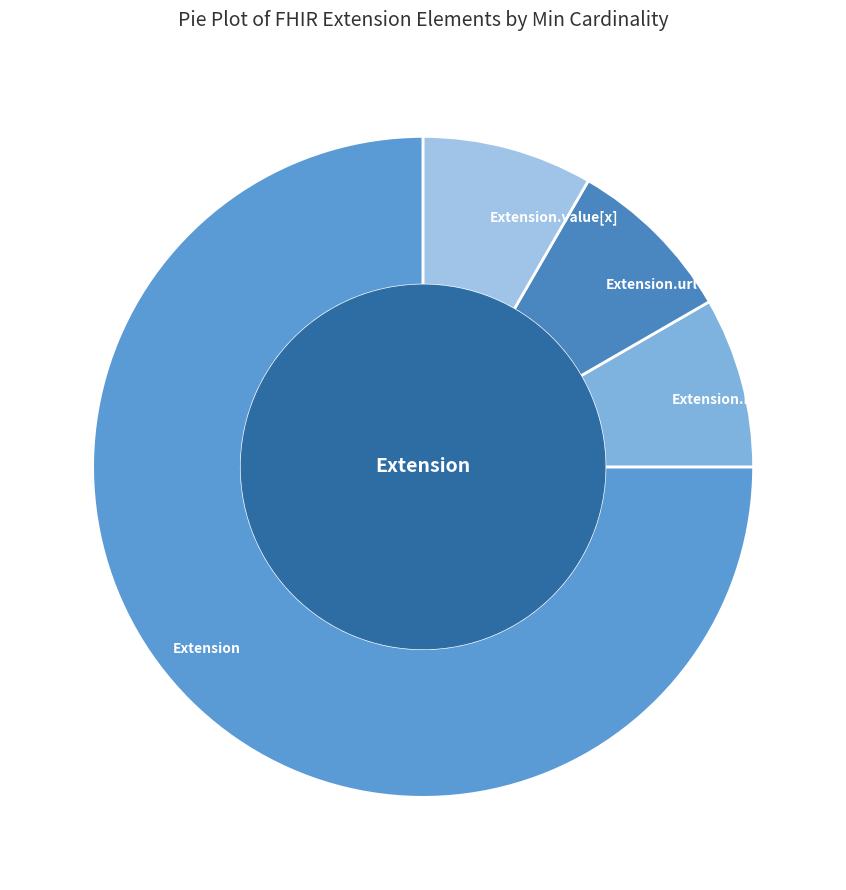

How many slices are in this pie chart?

4